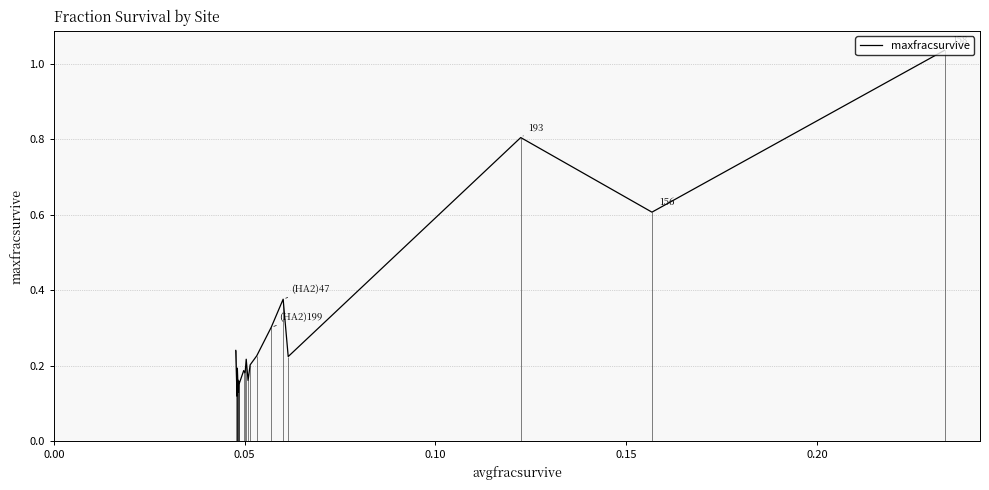

Reading left to right, transcribe all the data shown in this chart.

0.2	0.1	0.1	0.2	0.2	0.1	0.2	0.2	0.2	0.2	0.2	0.2	0.2	0.2	0.3	0.4	0.2	0.8	0.6	1.0